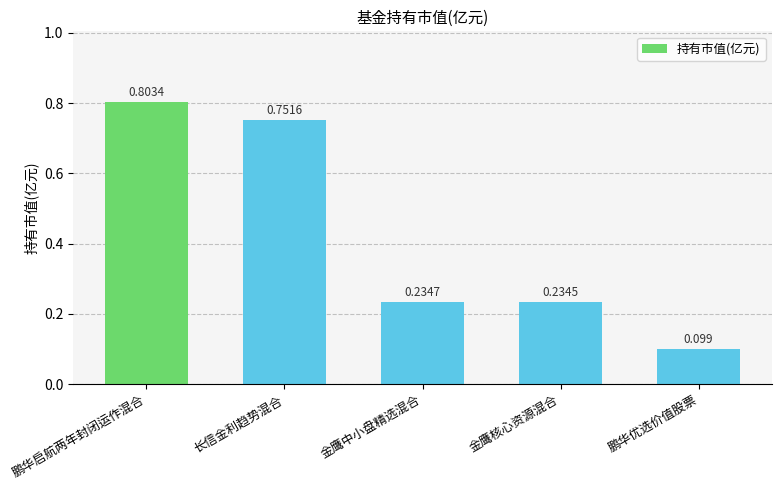

What is the label of the 4th bar from the right?

长信金利趋势混合